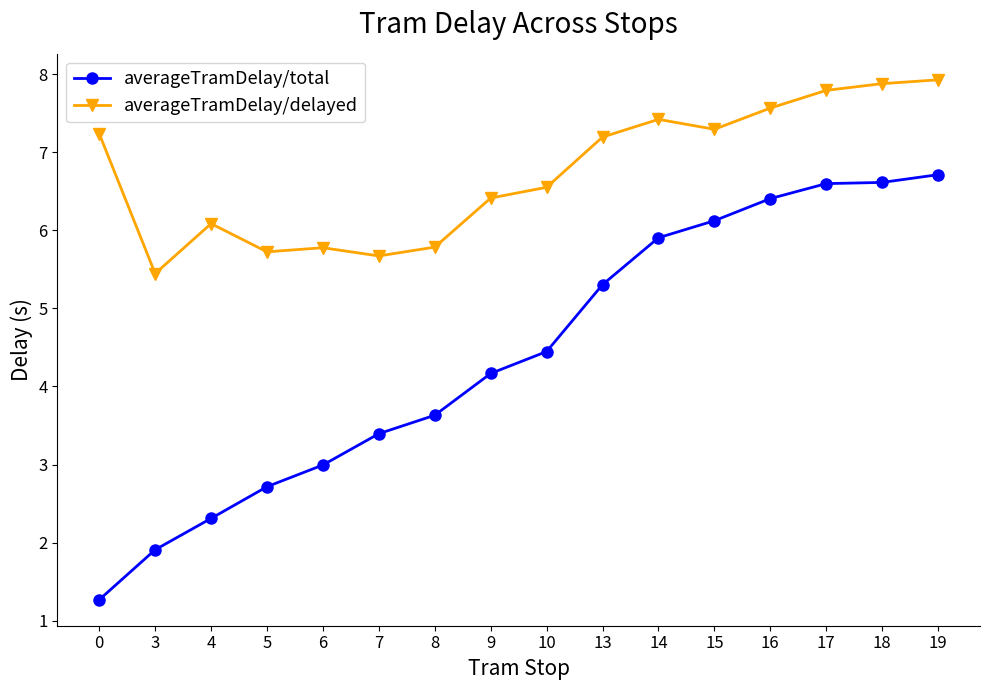

The averageTramDelay/total series shows 5.6 at 7. True or false?

False